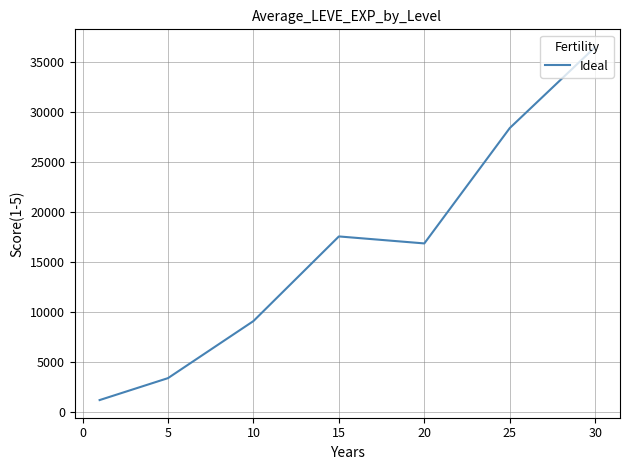

What is the difference between the second highest and second lowest values?

24988.3